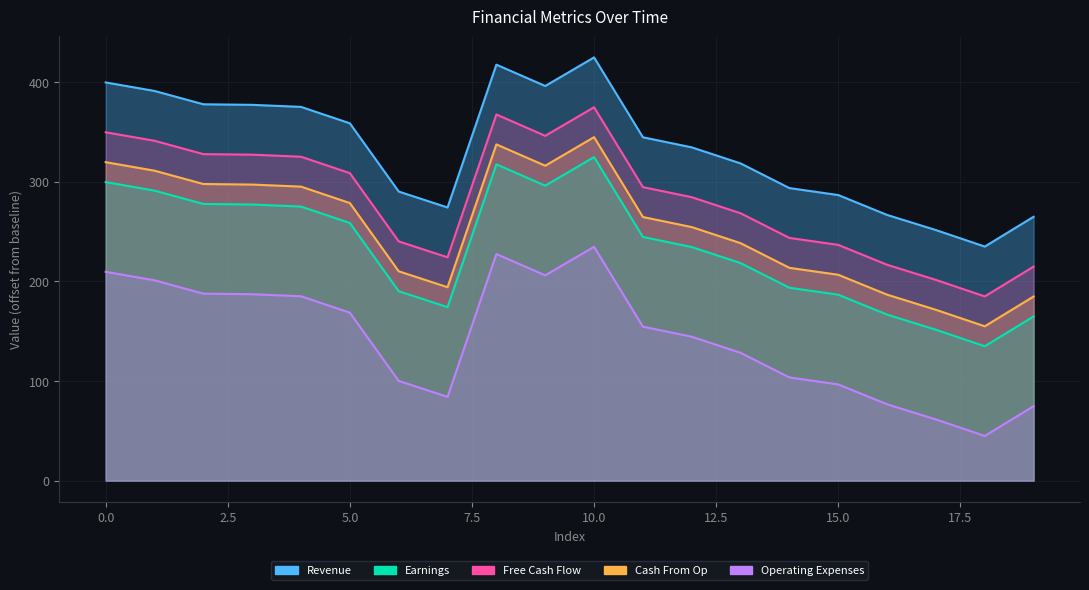

What is the minimum value shown in the chart?

44.8